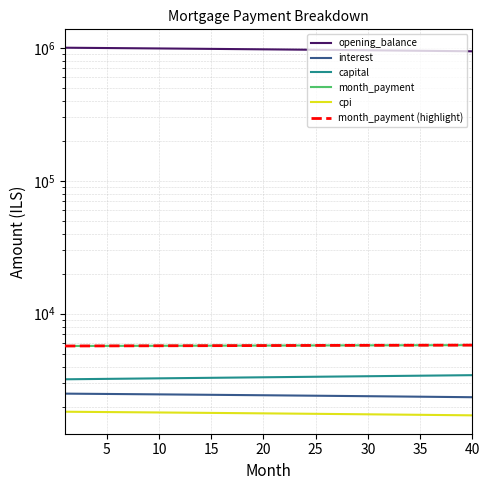

How many lines are shown in the chart?

6